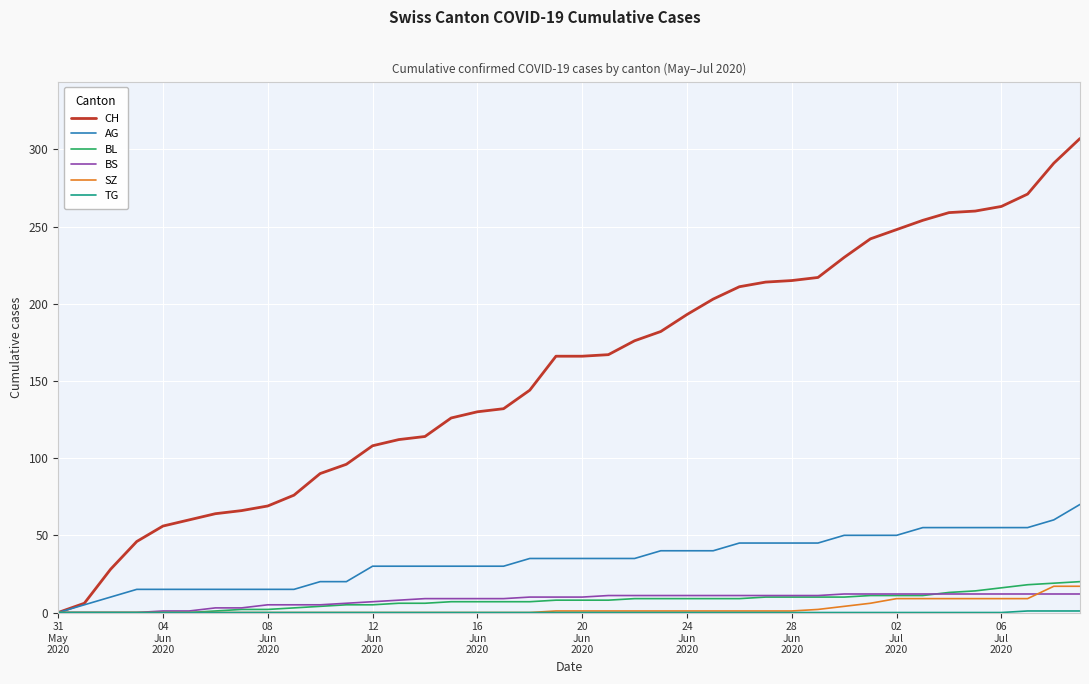

Which series has the largest total across all categories?

CH